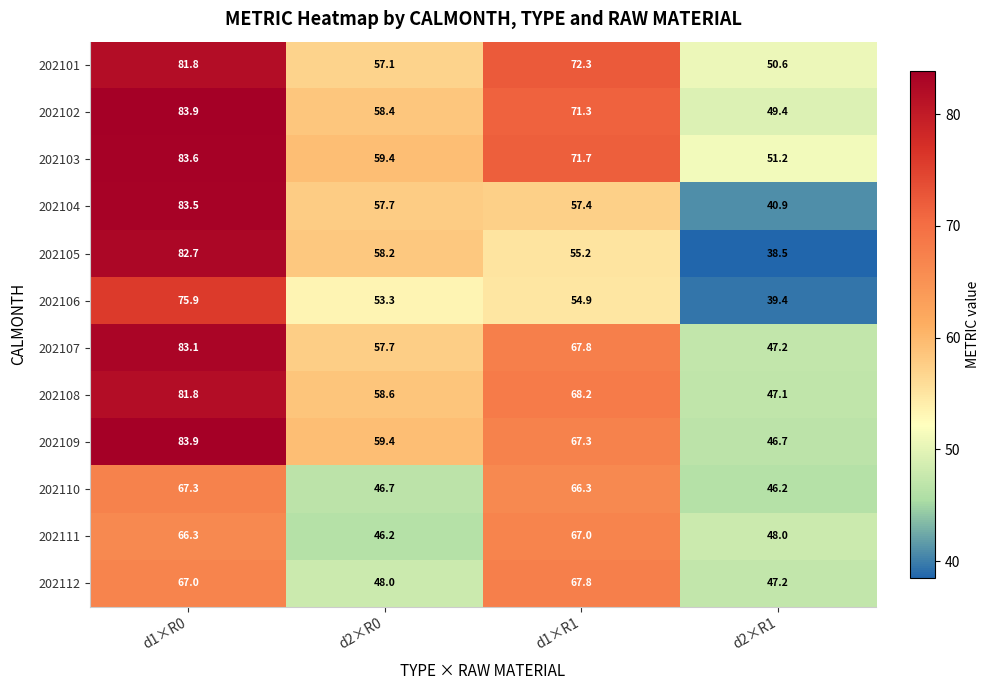

What is the difference between the maximum and minimum values in the 202106 series?

36.5